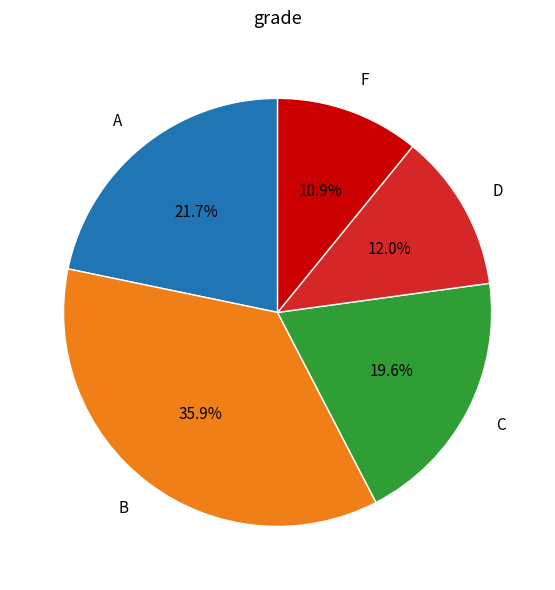

True or false: F accounts for 15% of the total.

False